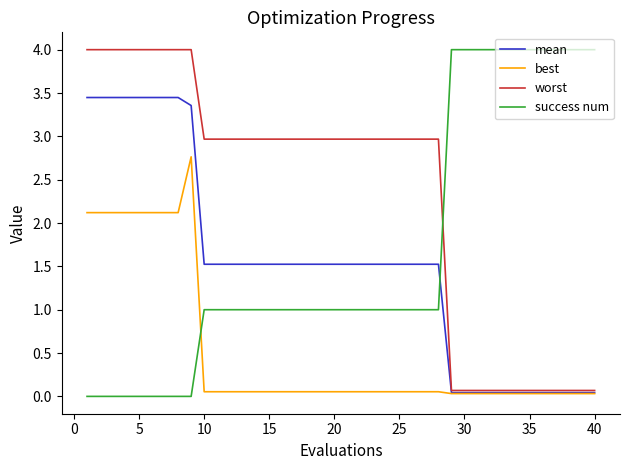

How many intersections are there between success num and best?

1